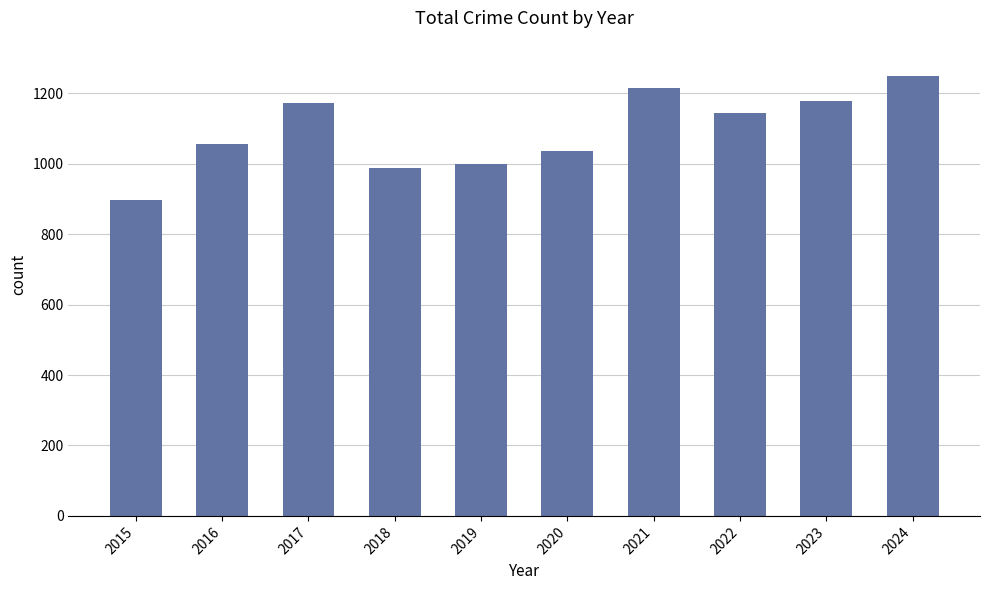

What is the sum of all values?

10931